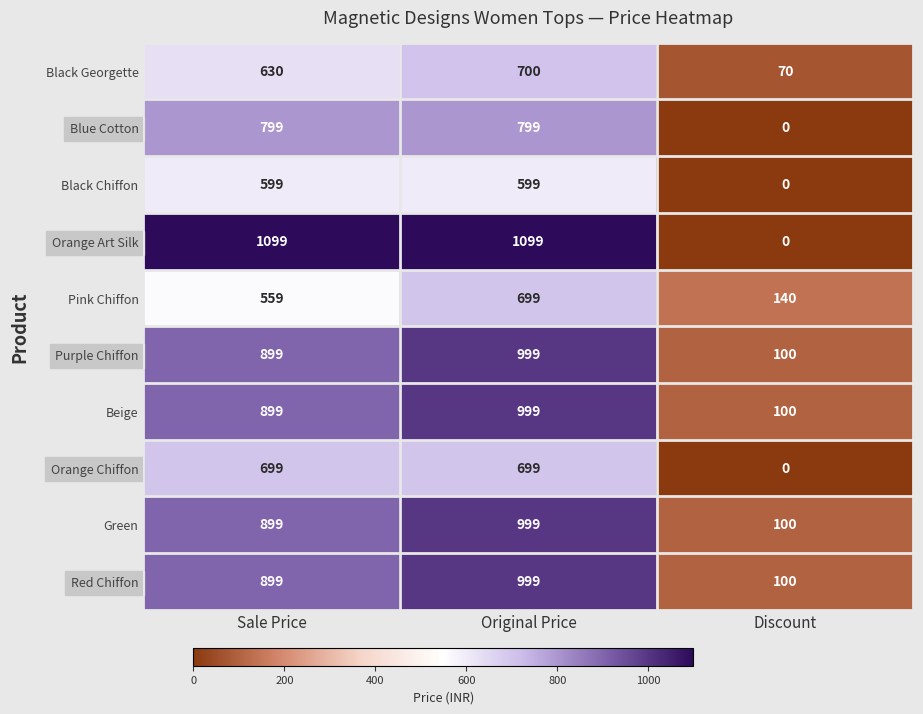

What is the spread (max minus min) of values at Original Price?

500